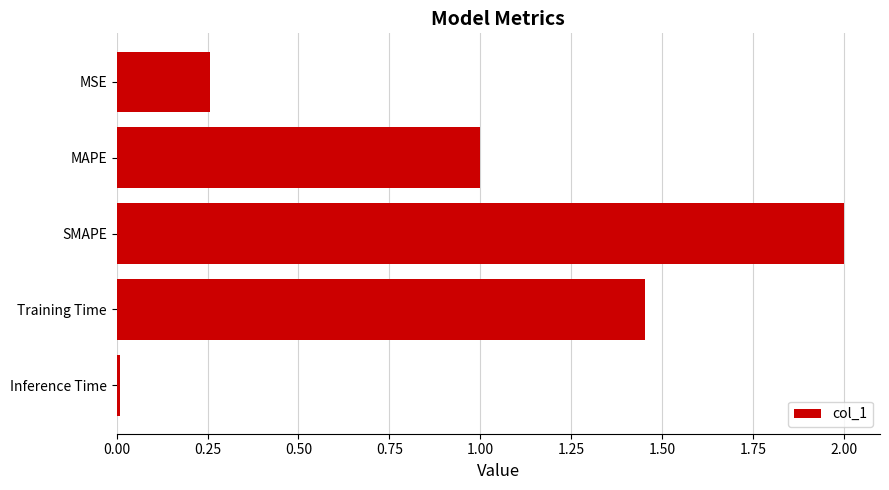

The value at SMAPE is 1.2. True or false?

False